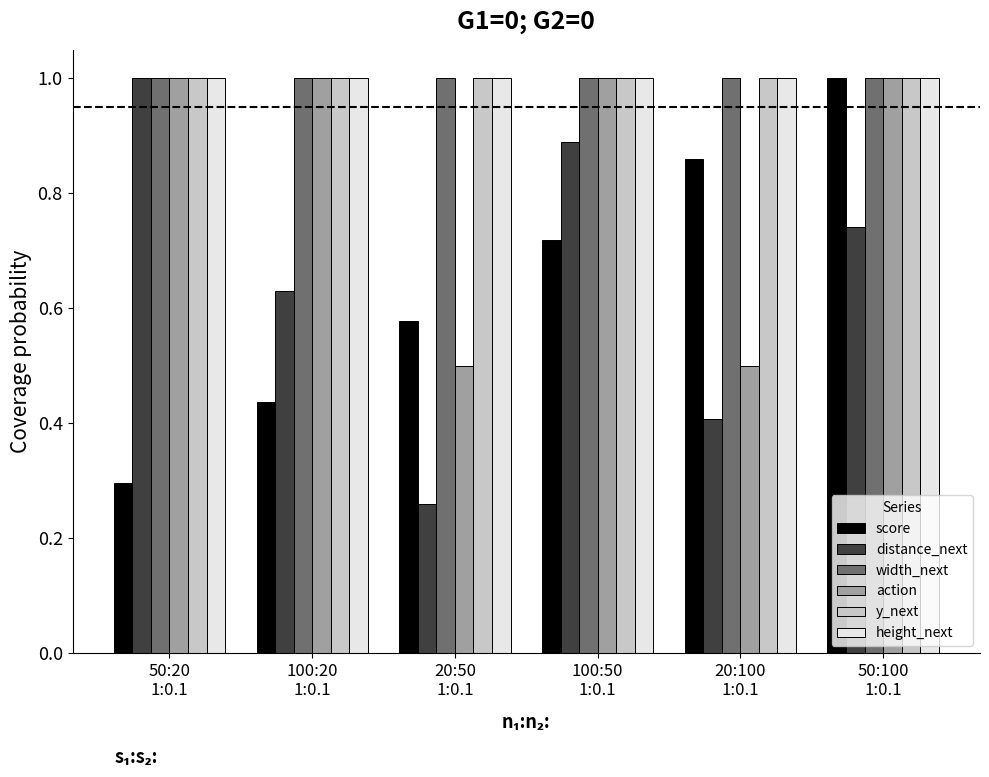

What is the highest value of the y_next series?

1.0